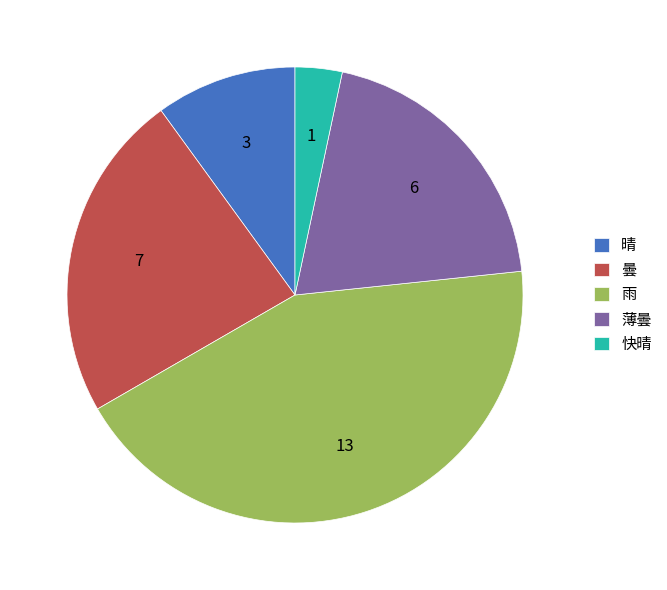

Is the sum of 薄曇 and 晴 greater than half?

No